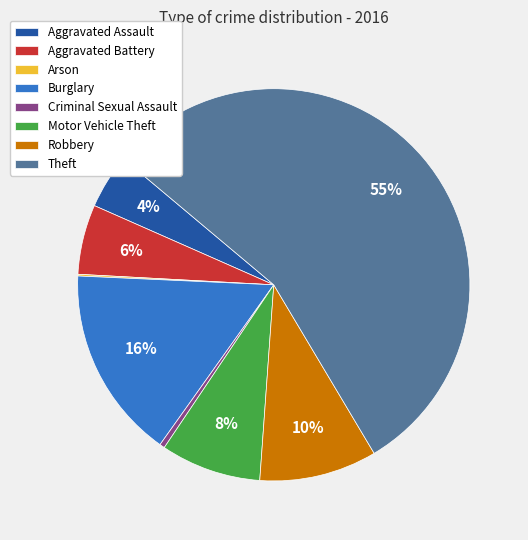

To the nearest percent, what is the difference between the Robbery and Aggravated Battery slice percentages?

4%